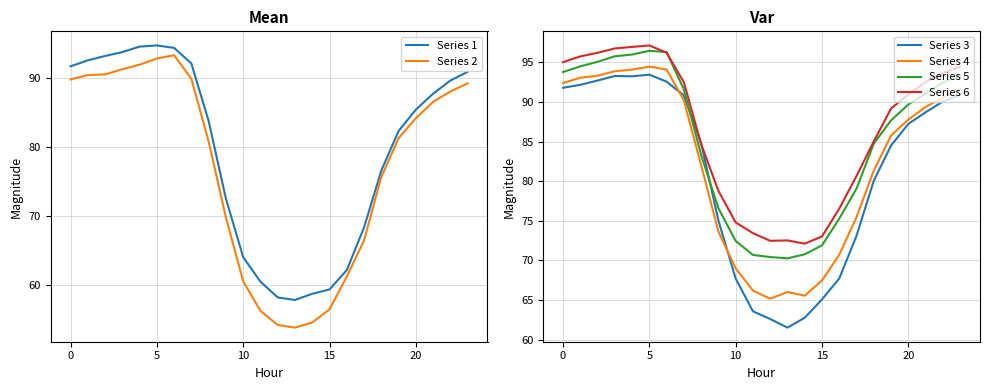

True or false: Series 6 and Series 2 cross at least once.

False